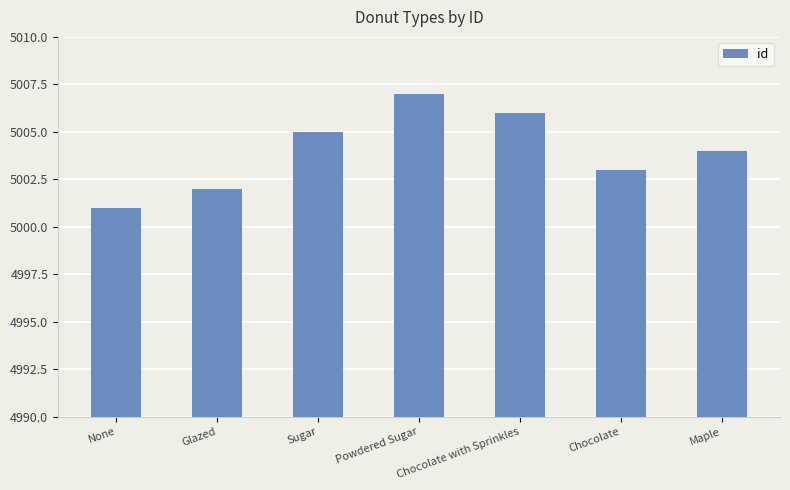

What is the label of the 4th bar from the right?

Powdered Sugar